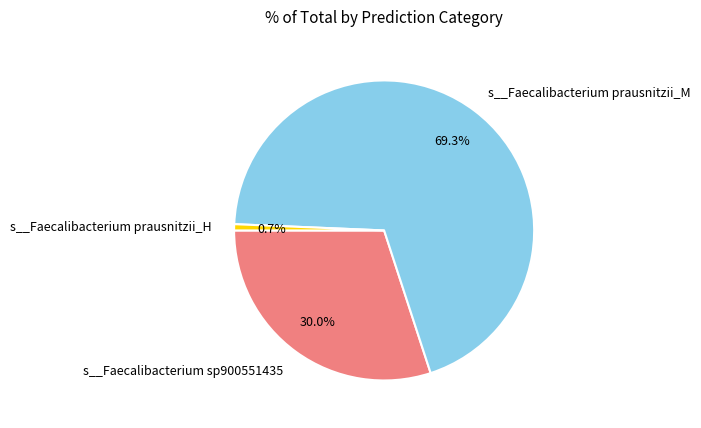

Rank the categories by value from highest to lowest.

s__Faecalibacterium prausnitzii_M, s__Faecalibacterium sp900551435, s__Faecalibacterium prausnitzii_H